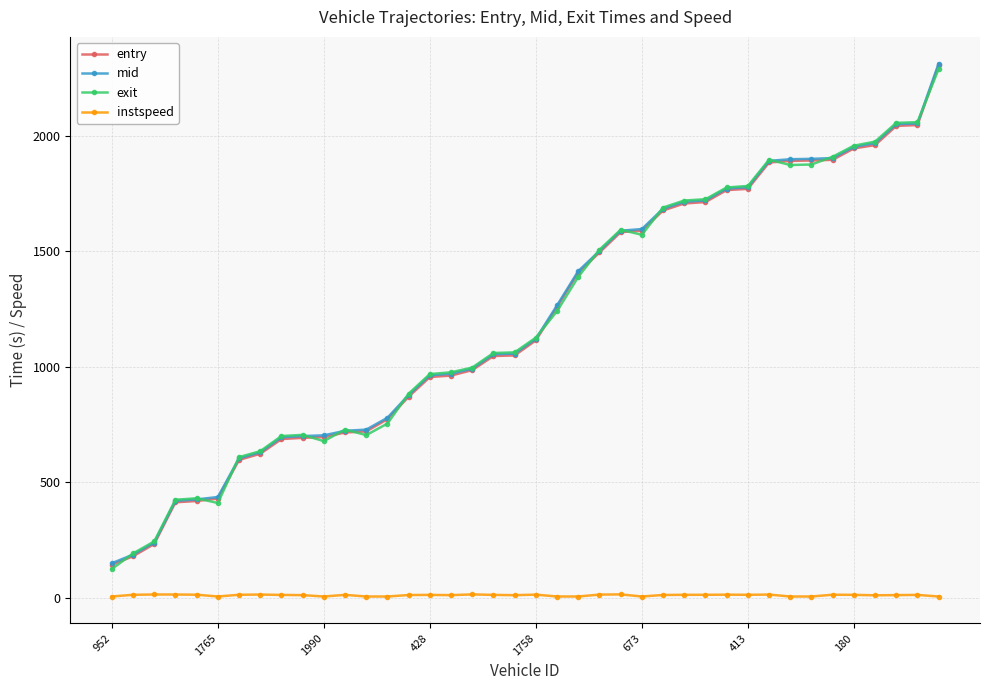

At how many categories does at least one series exceed 480?

34